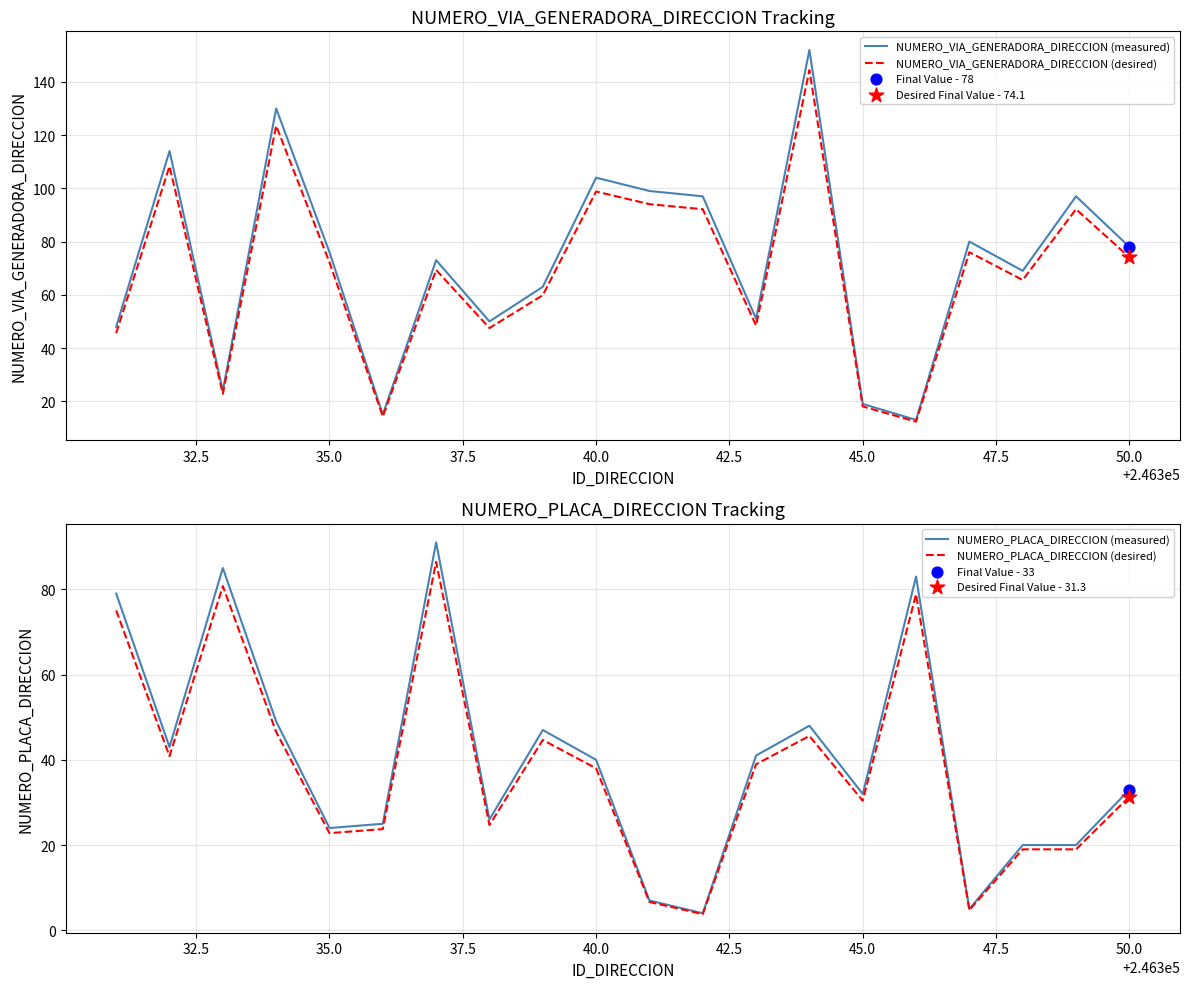

What is the highest value of the NUMERO_VIA_GENERADORA_DIRECCION (desired) series?

144.4